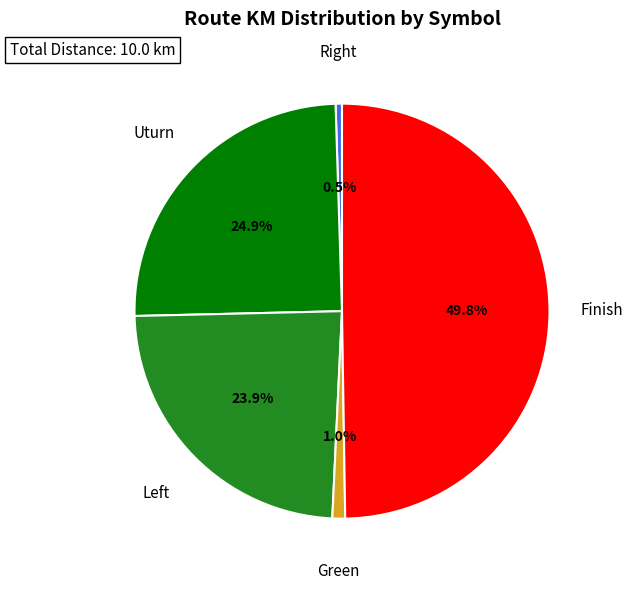

Is there any slice that represents more than half of the pie?

No